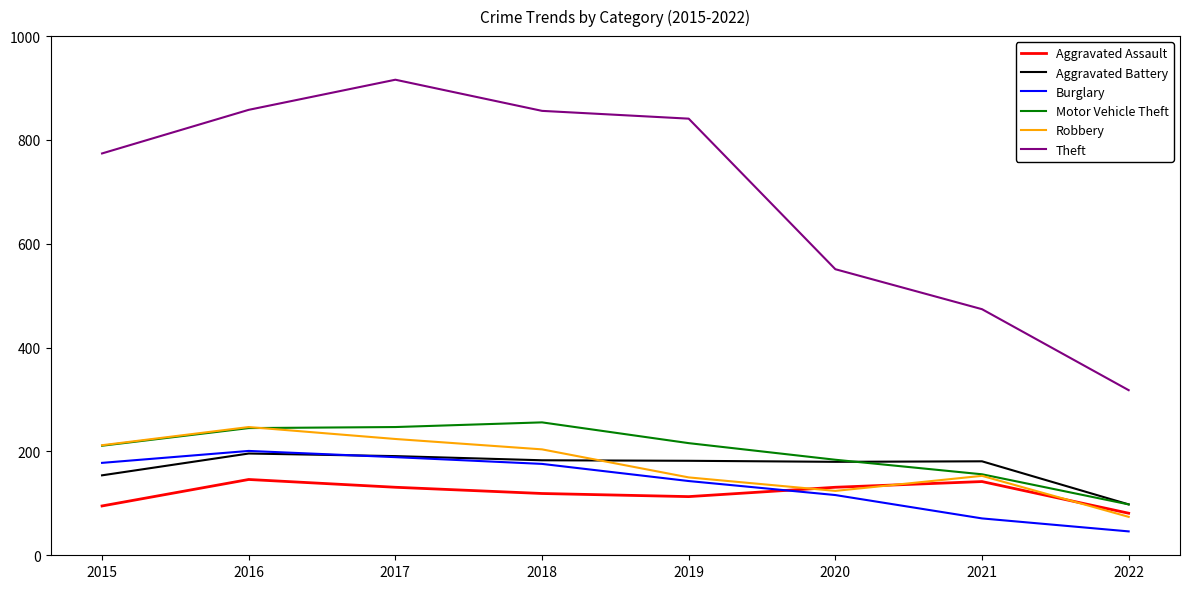

The value of Motor Vehicle Theft at 2015 is 296. True or false?

False